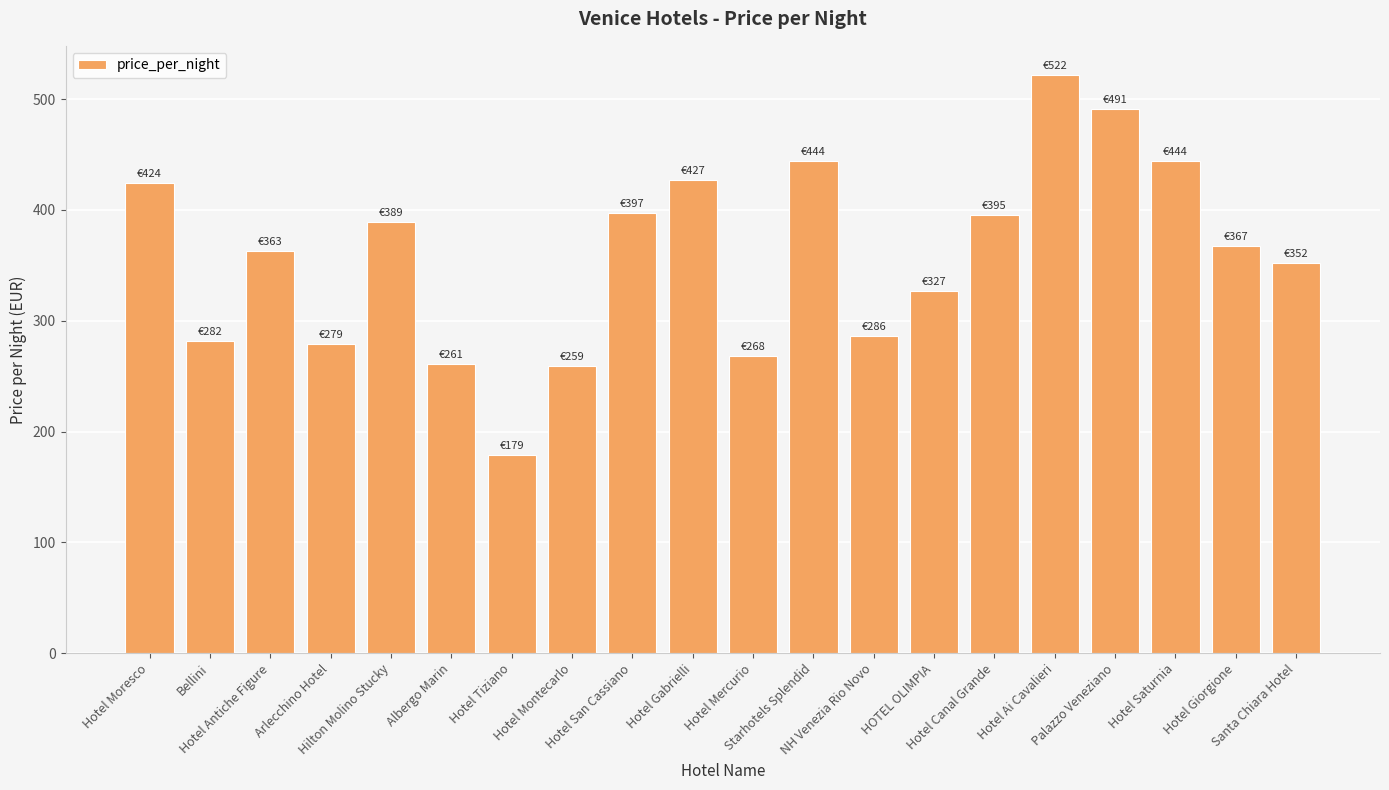

What is the sum of all values?

7156